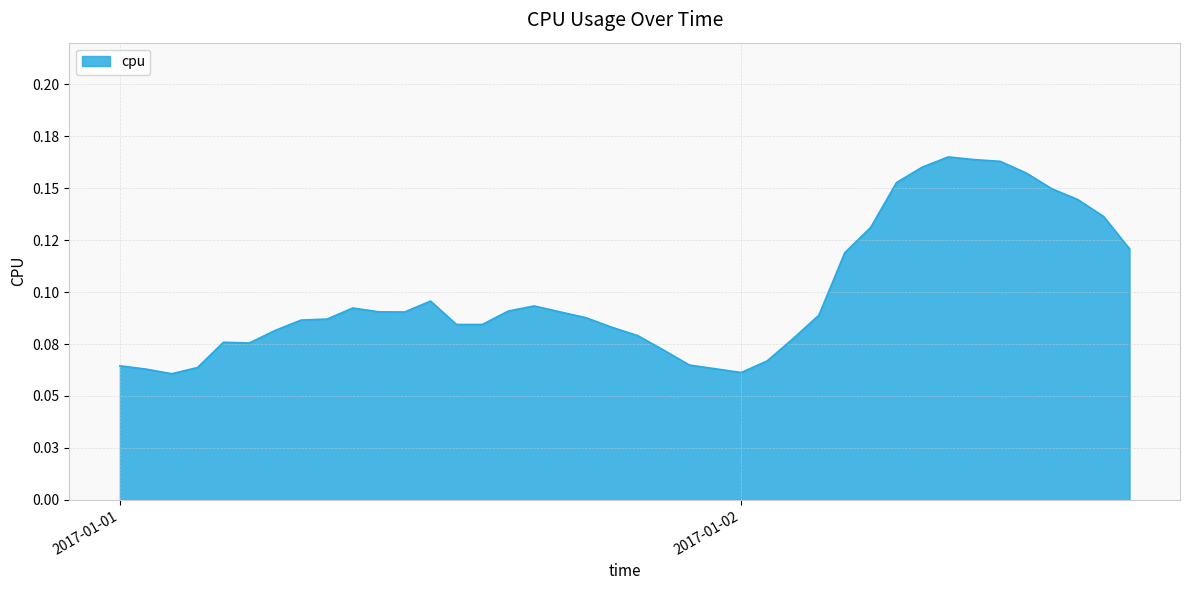

Does the chart display data point markers on the line(s)?

No